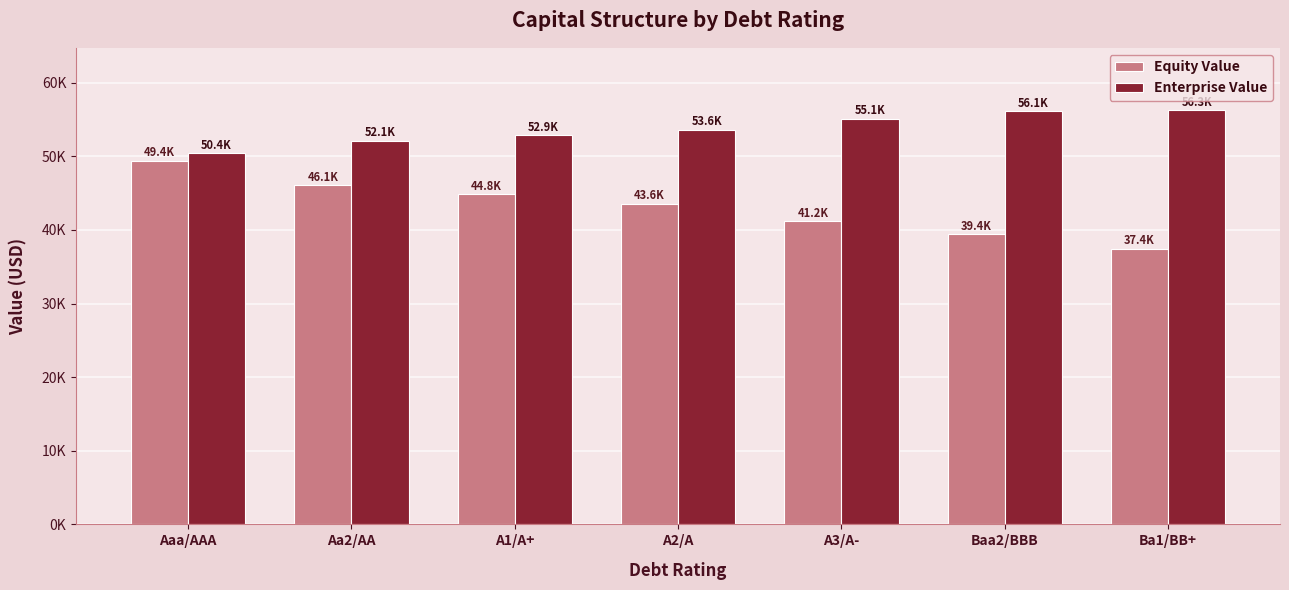

Are the bars grouped side by side (vs. stacked)?

Yes